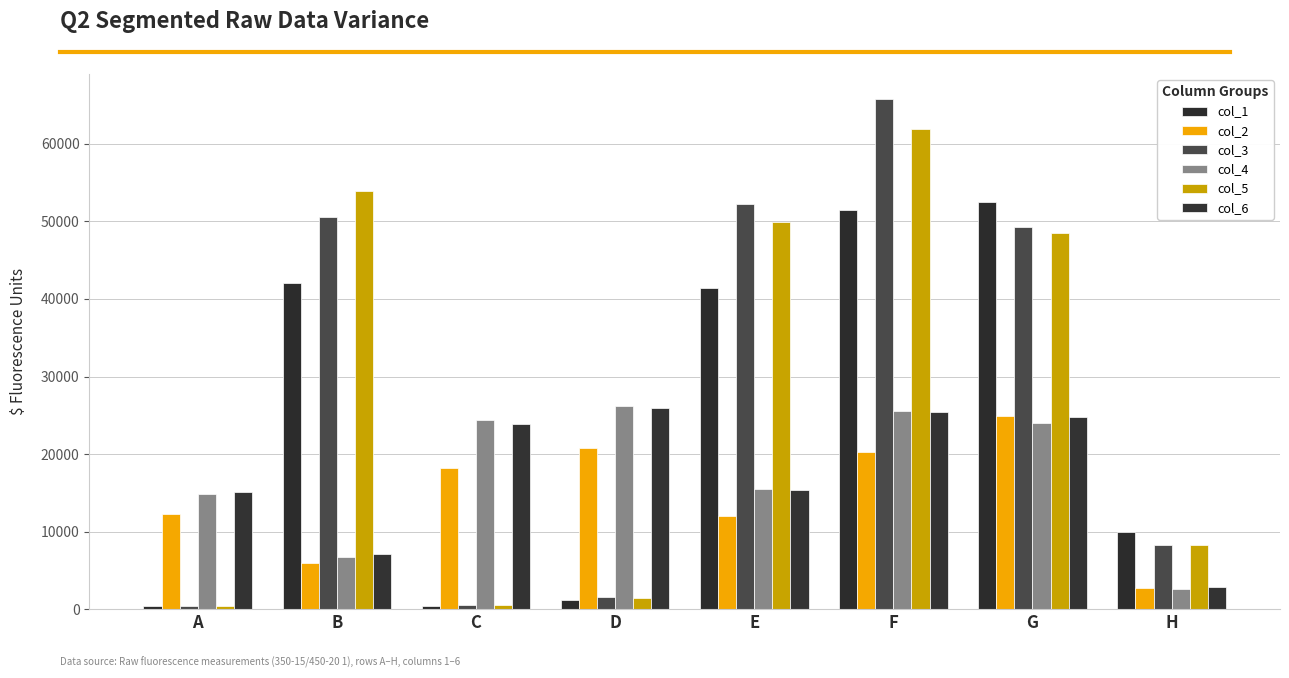

At F, list the series in order from smallest to largest.

col_2, col_6, col_4, col_1, col_5, col_3